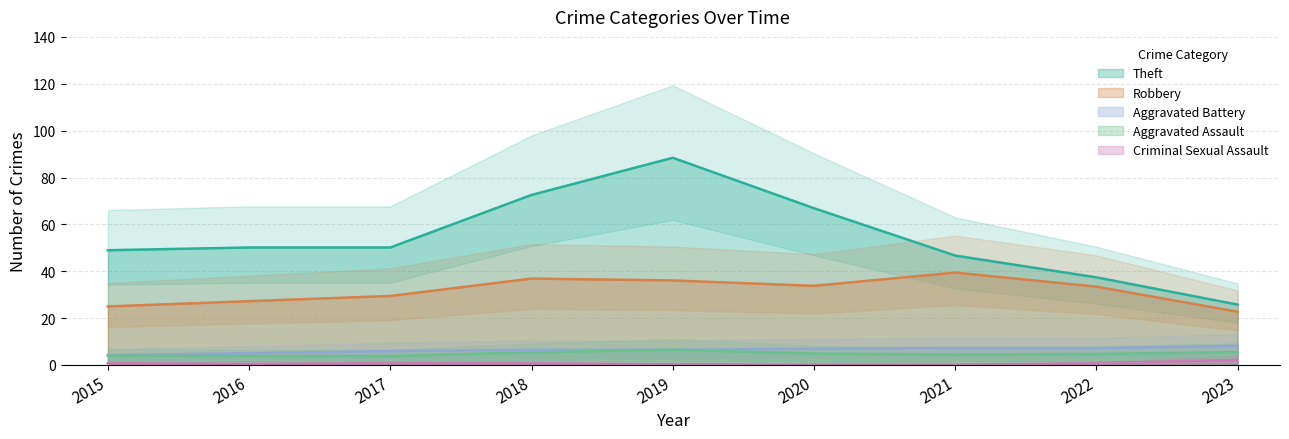

How many interior local peaks does the Aggravated Battery series have?

2